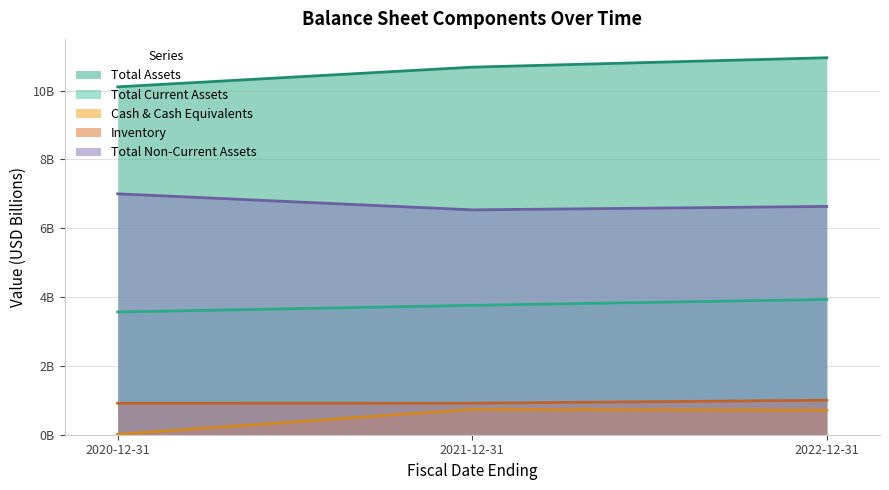

What is the difference between the highest and lowest values at 2022-12-31?

10.2